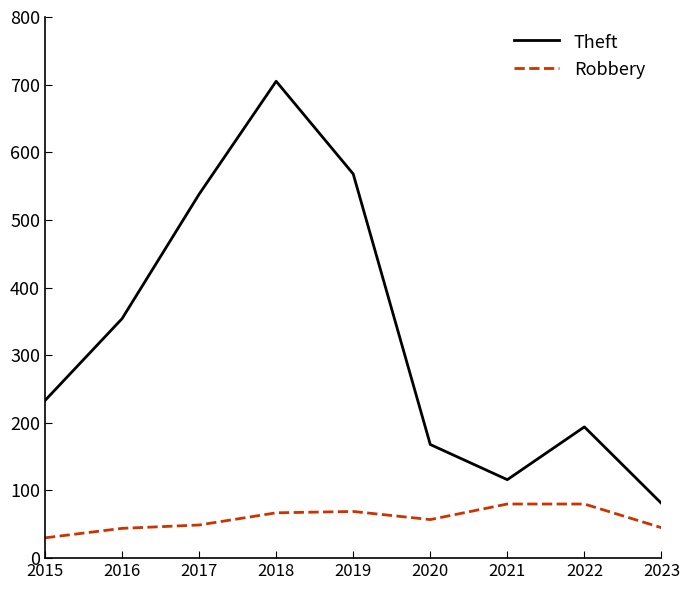

How many interior local peaks does the Theft series have?

2